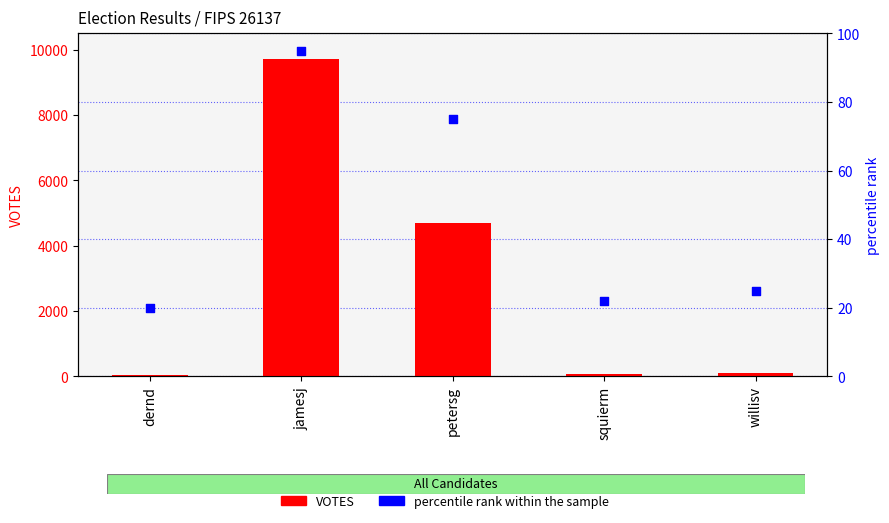

What are all the series names shown in the legend?

VOTES, percentile rank within the sample